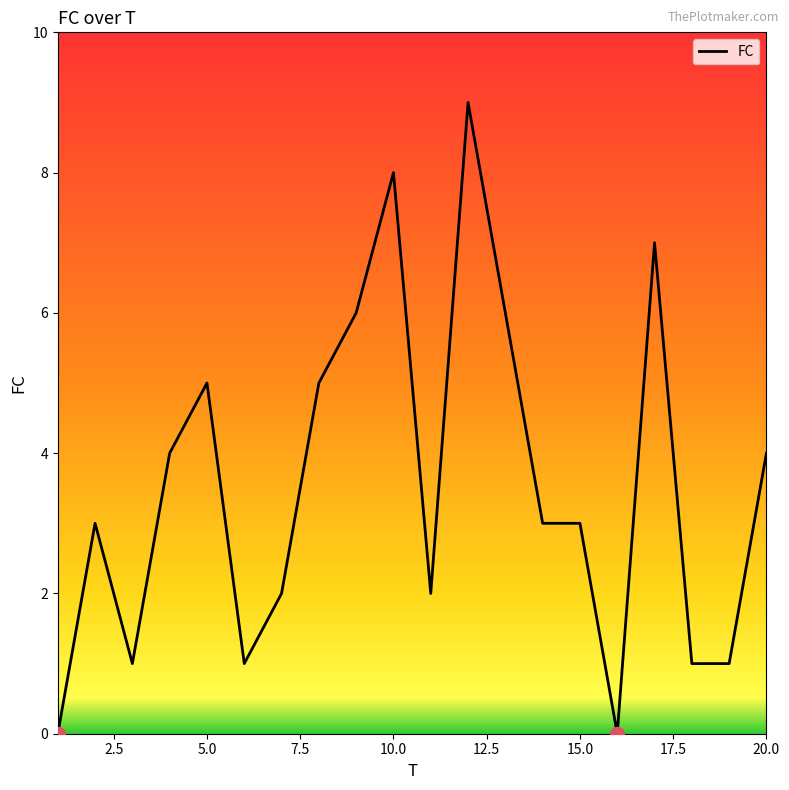

What is the difference between the maximum and minimum values?

9